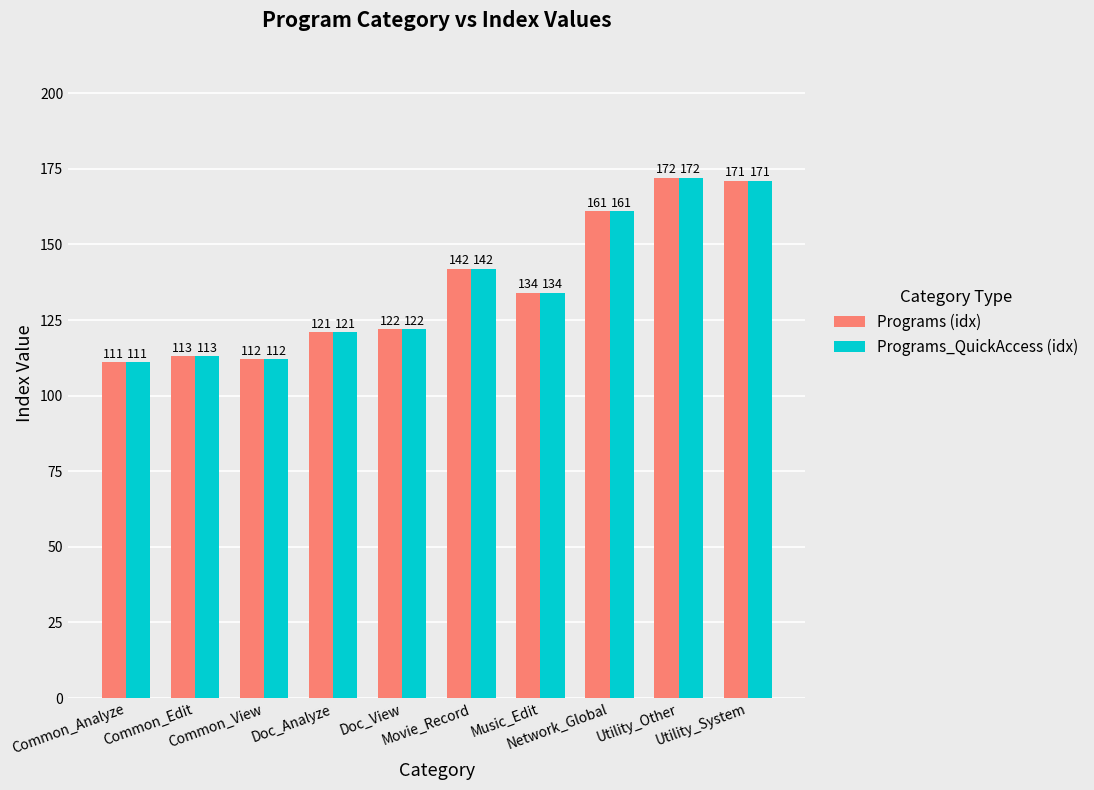

Reading left to right, extract all data points from this chart.

Programs (idx): 111	113	112	121	122	142	134	161	172	171
Programs_QuickAccess (idx): 111	113	112	121	122	142	134	161	172	171